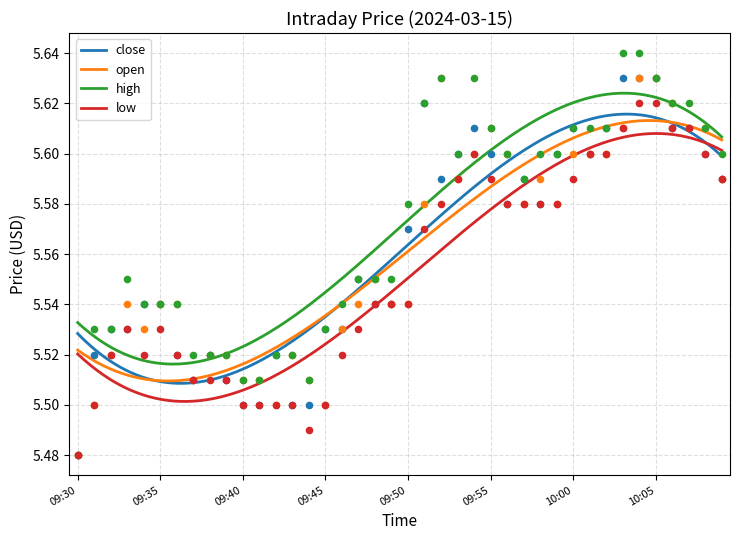

Which series reaches the minimum Y coordinate?

close